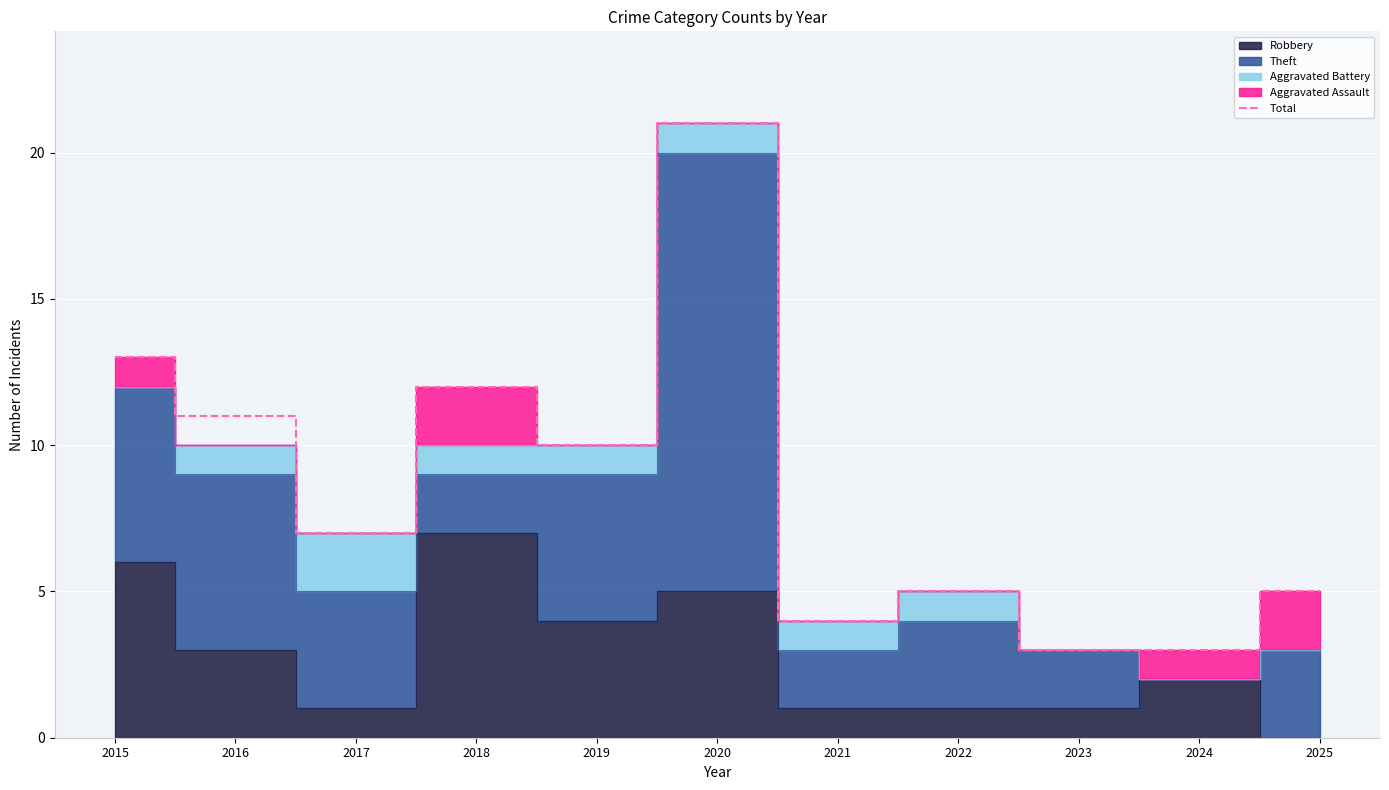

At which category does the data reach its first local valley?

2017